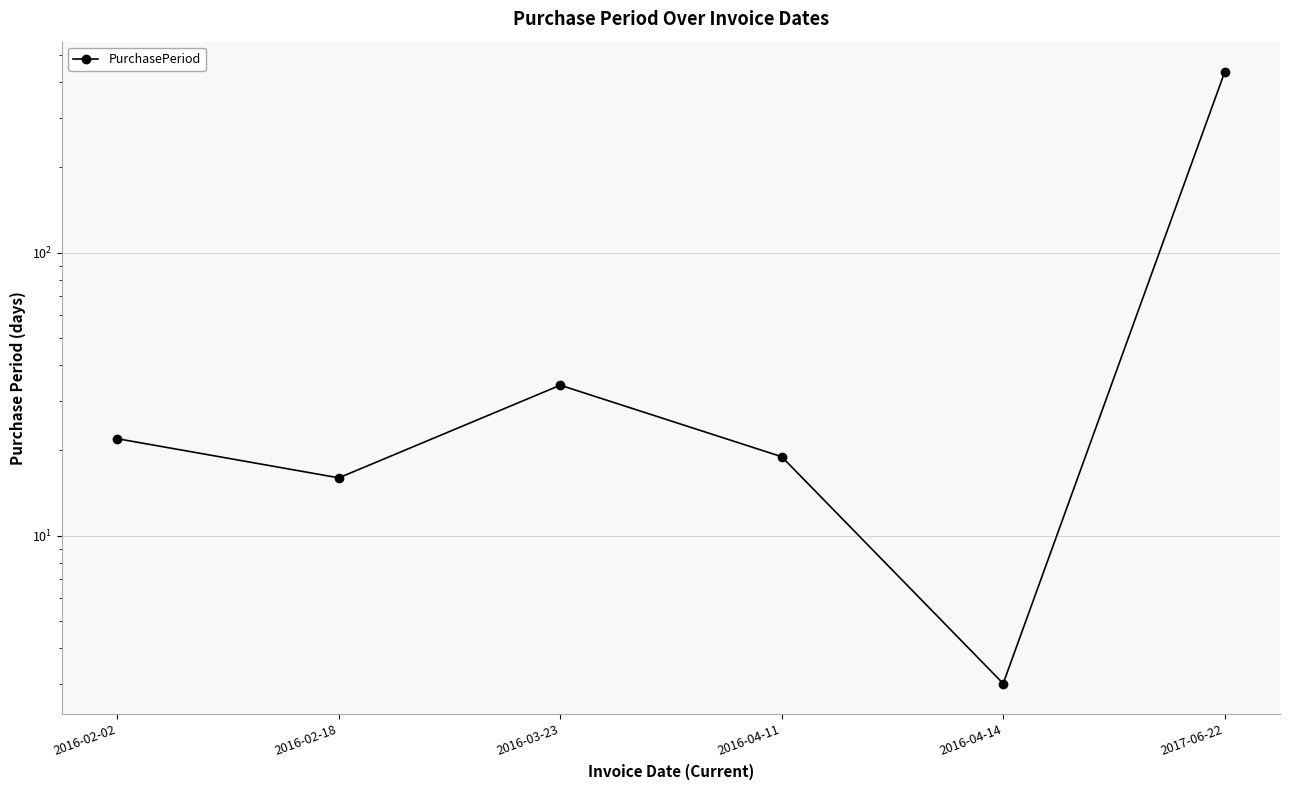

What is the change in value from 2016-02-18 to 2016-03-23?

+18